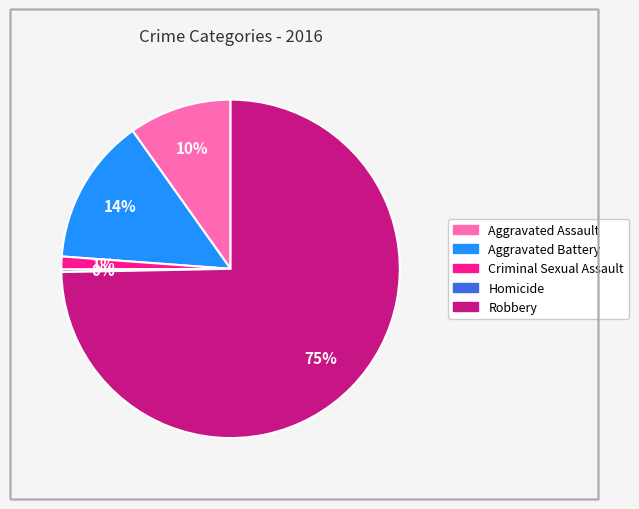

Which slice is the largest?

Robbery